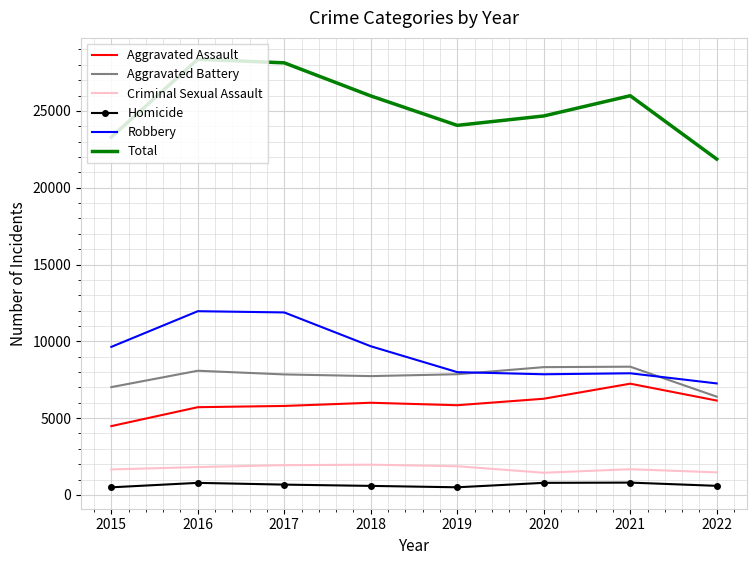

Is the value of Total at 2020 greater than the value of Robbery at 2016?

Yes